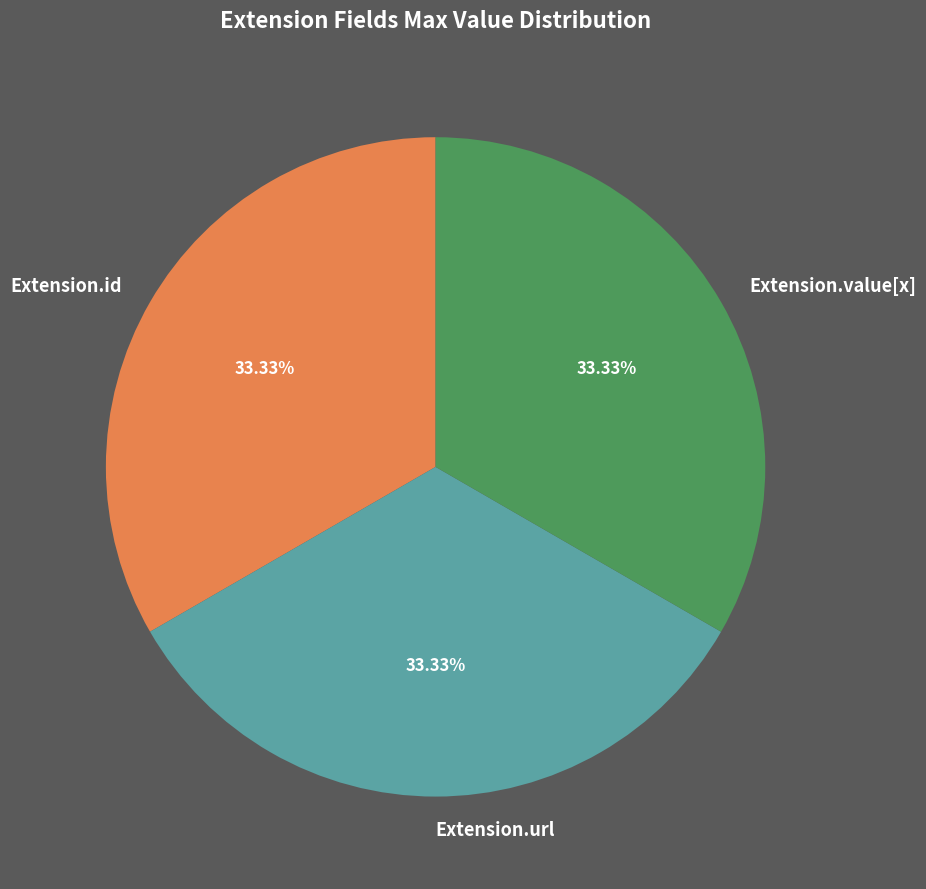

Count the number of slices in the pie.

3